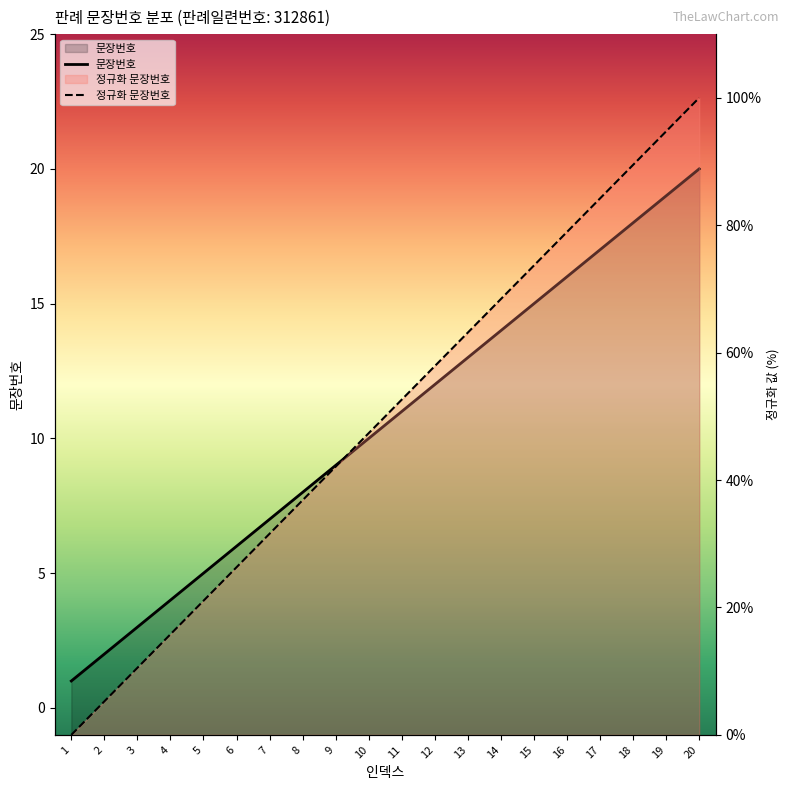

Which category has the highest value across all series?

20